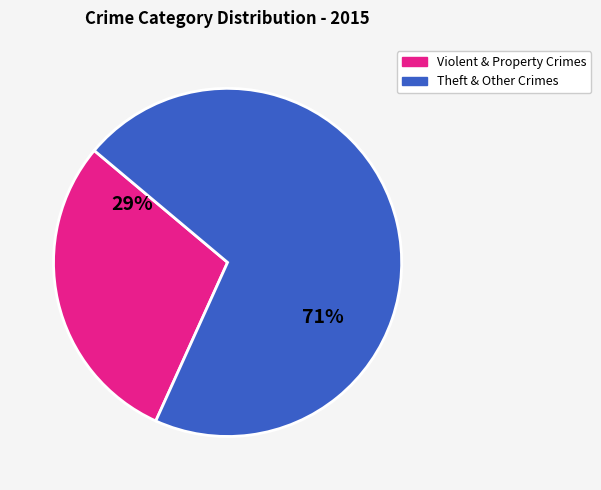

Is there any slice that represents more than half of the pie?

Yes